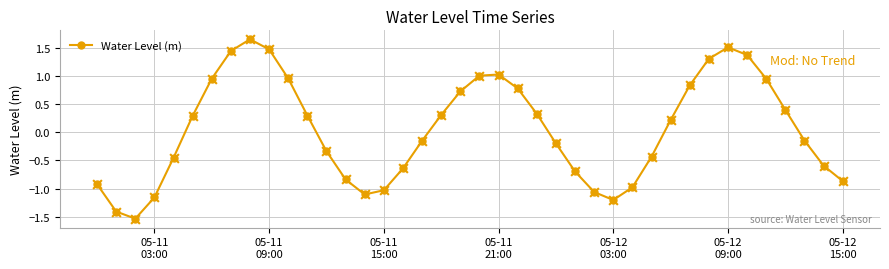

What is the minimum value shown in the chart?

-1.5